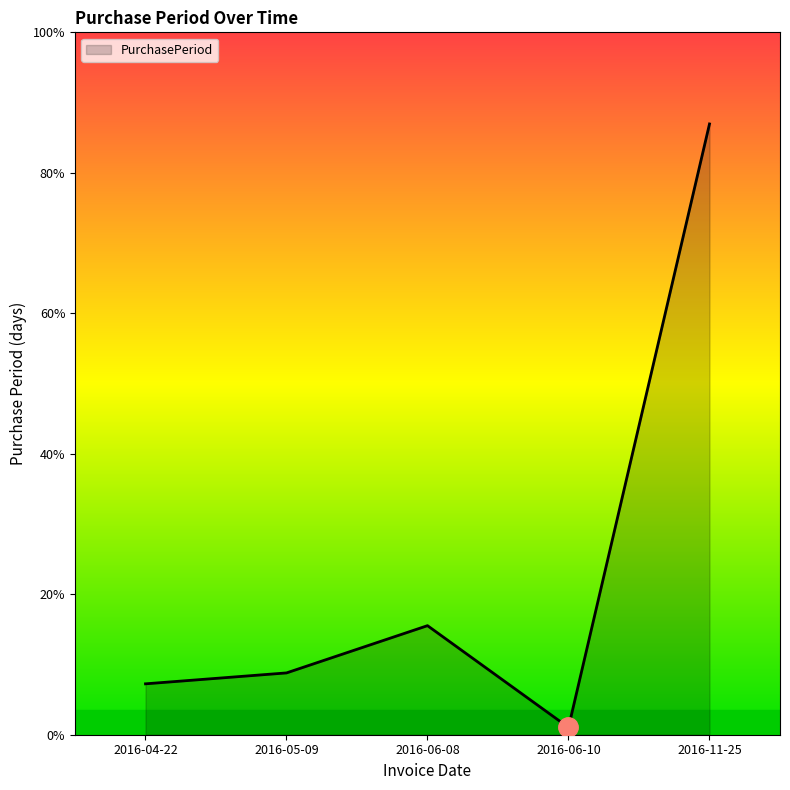

How many points are higher than both their immediate neighbors (excluding endpoints)?

1